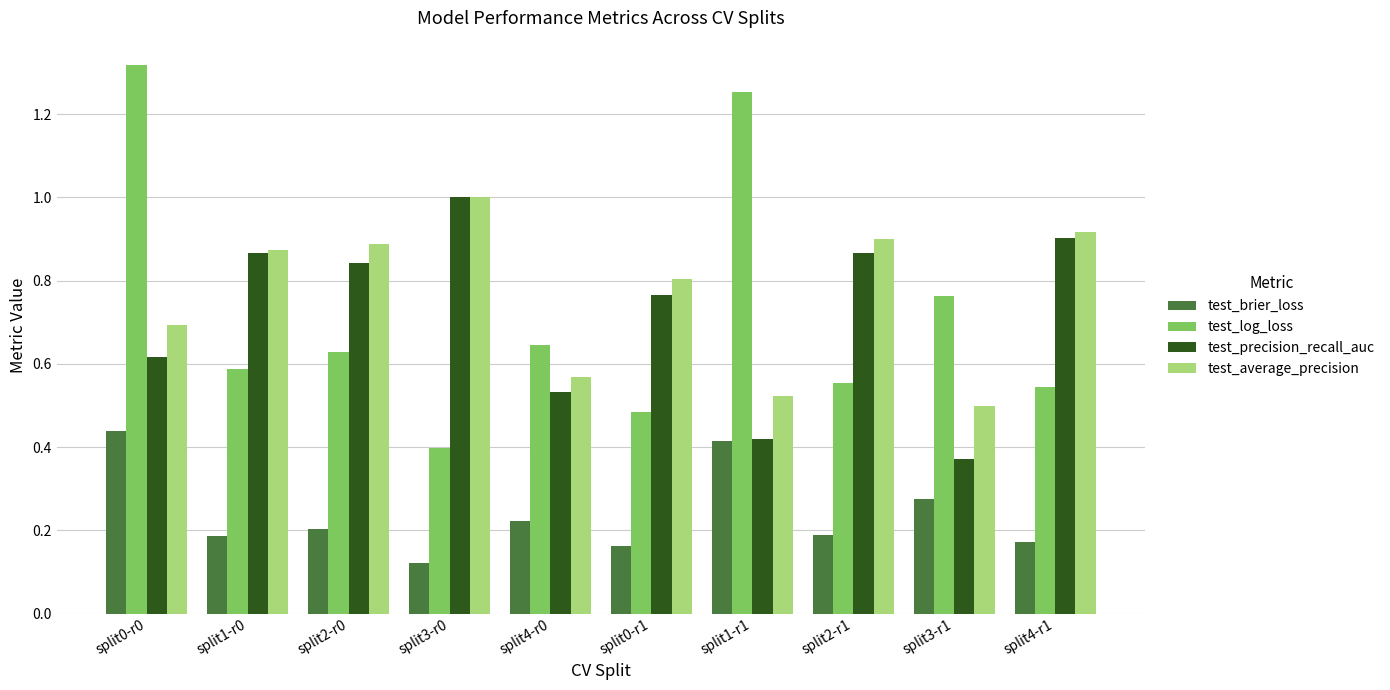

Which label corresponds to the largest value in the chart?

split0-r0